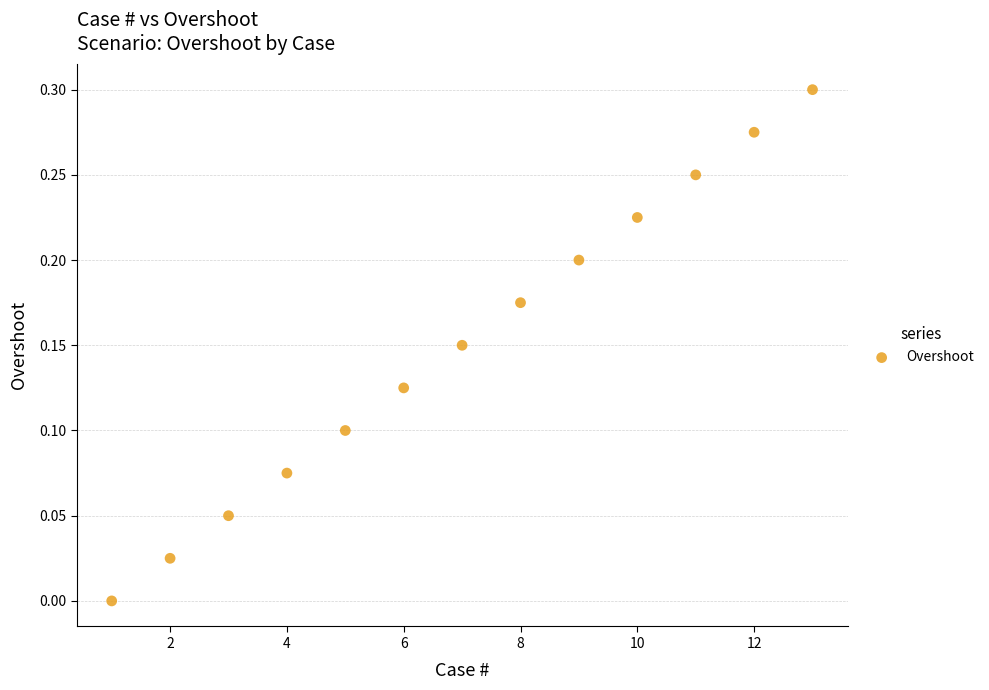

How many data points are displayed?

13